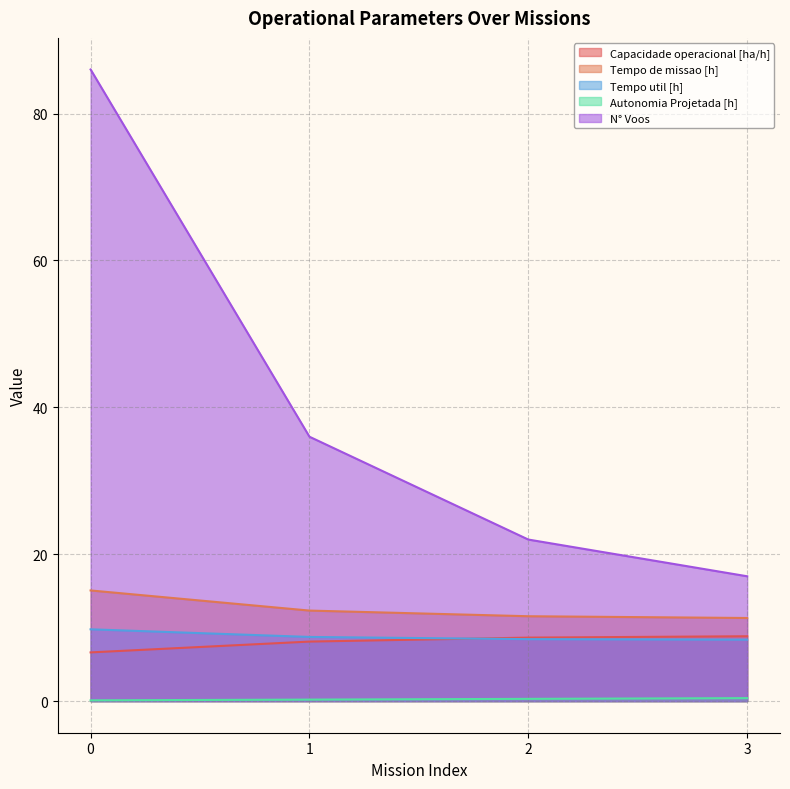

The Capacidade operacional [ha/h] series shows 4.0 at 1. True or false?

False